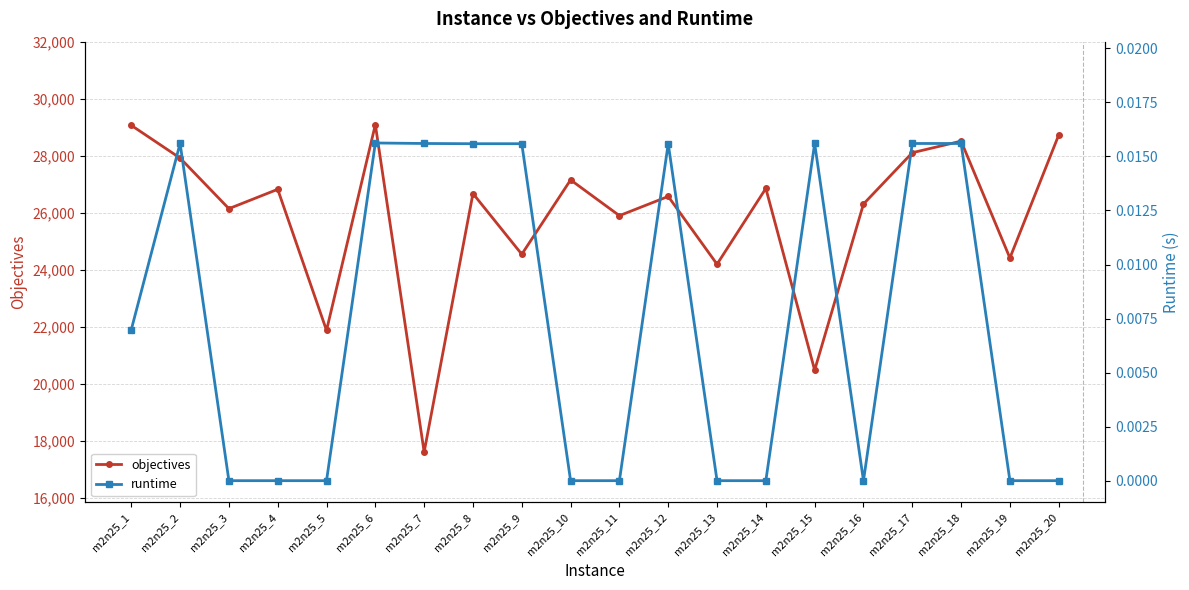

At m2n25_17, list the series in order from largest to smallest.

objectives, runtime